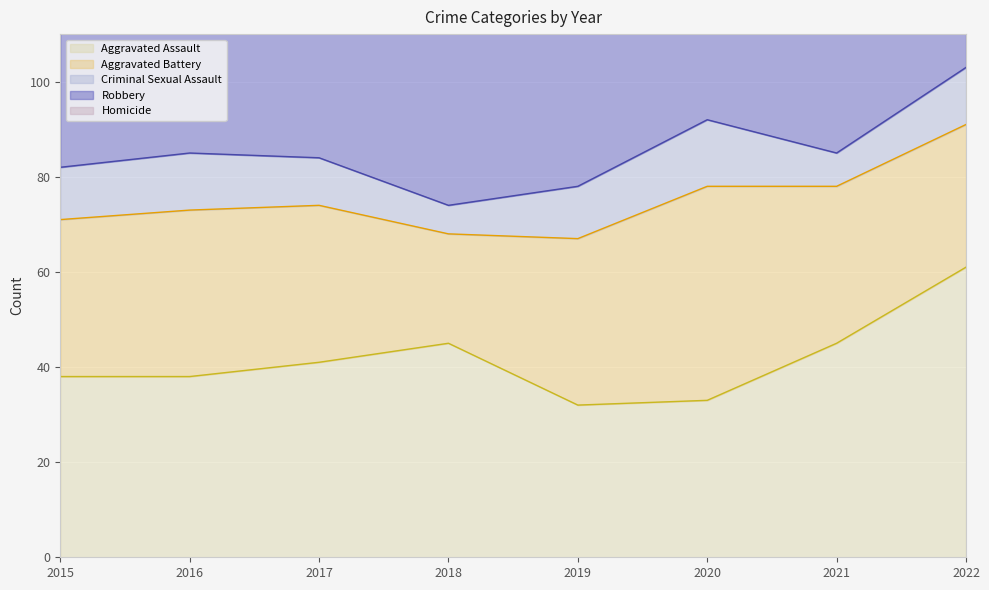

How many Criminal Sexual Assault values are between 10 and 12?

5